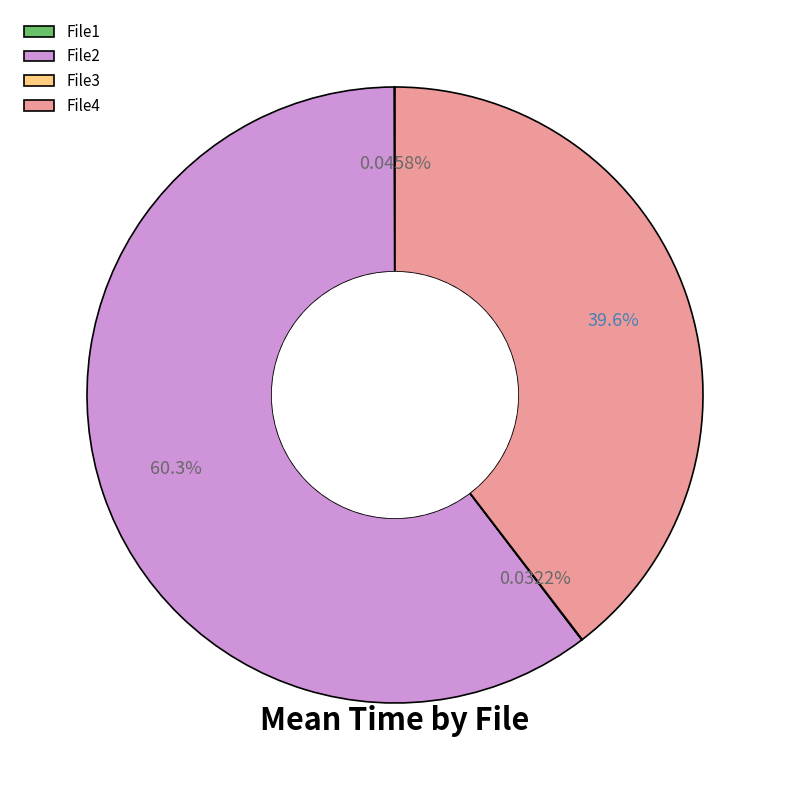

Approximately how many times larger is the value at File4 compared to File2?

0.7